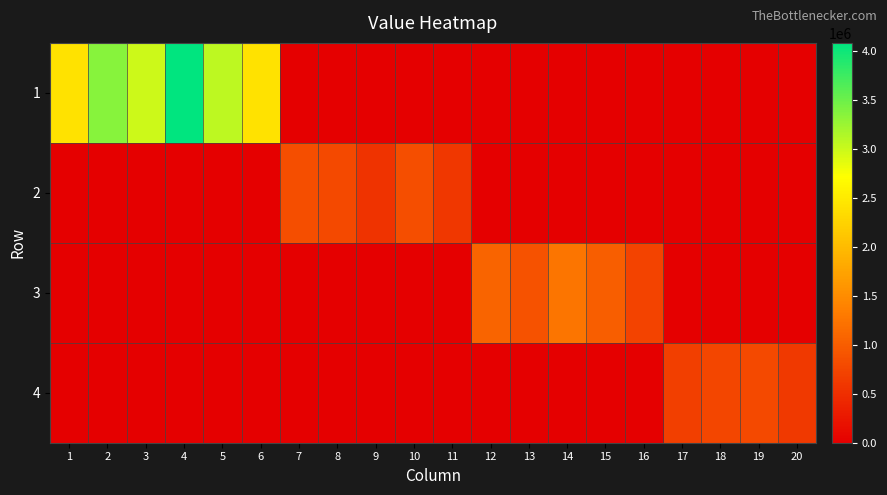

Count the number of data series in this chart.

4